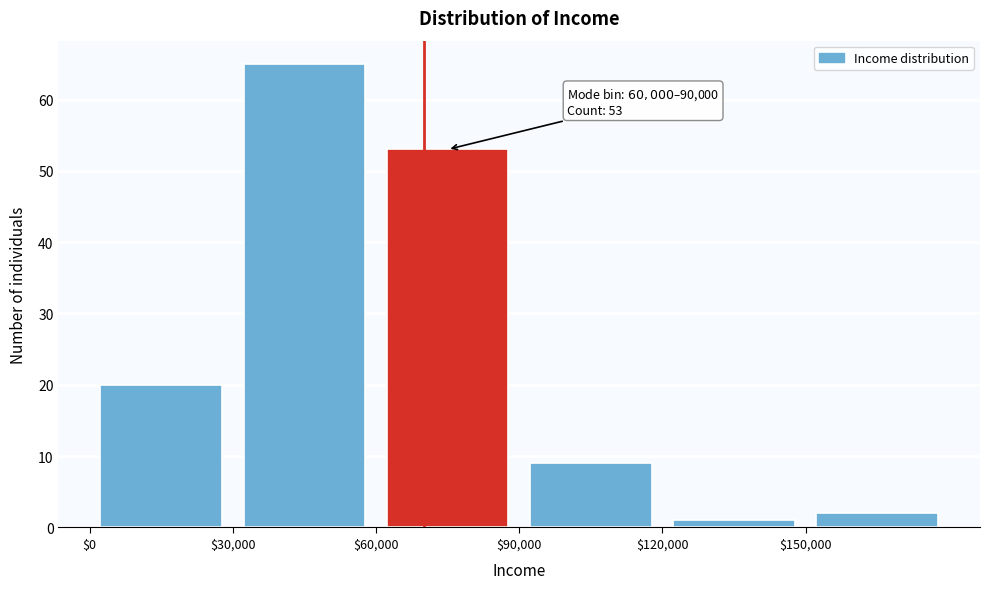

Which range on the x-axis has the tallest bar?

30000 to 60000